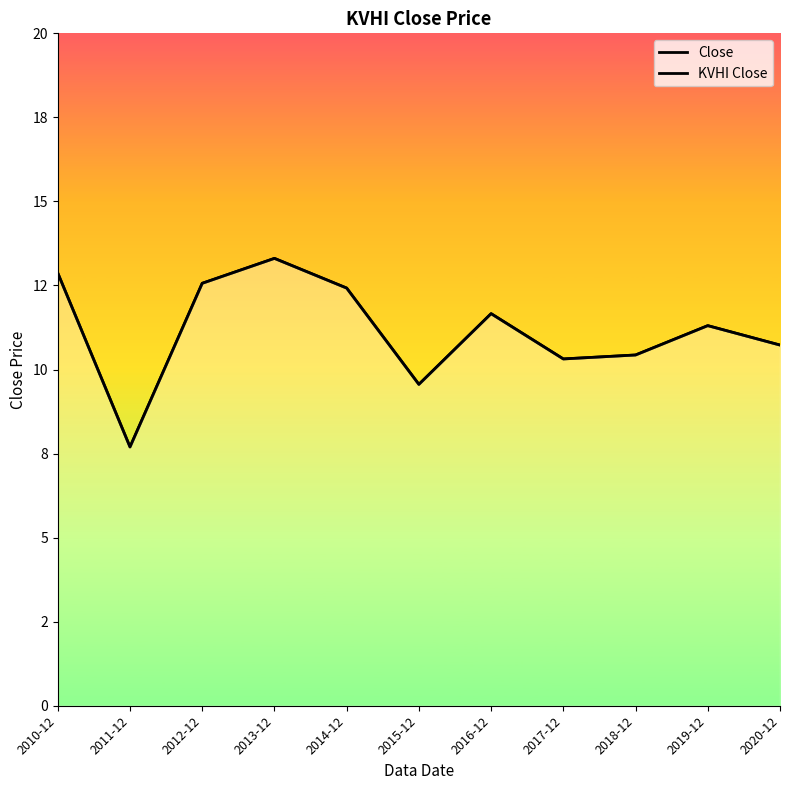

What is the total value across all series at 2014-12?

24.8